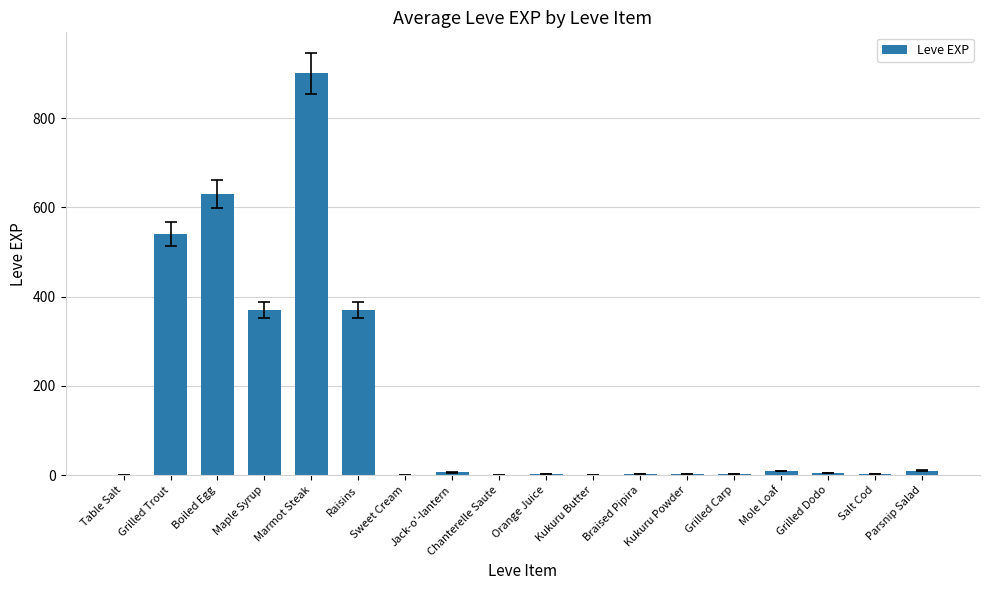

What is the greatest value displayed?

900